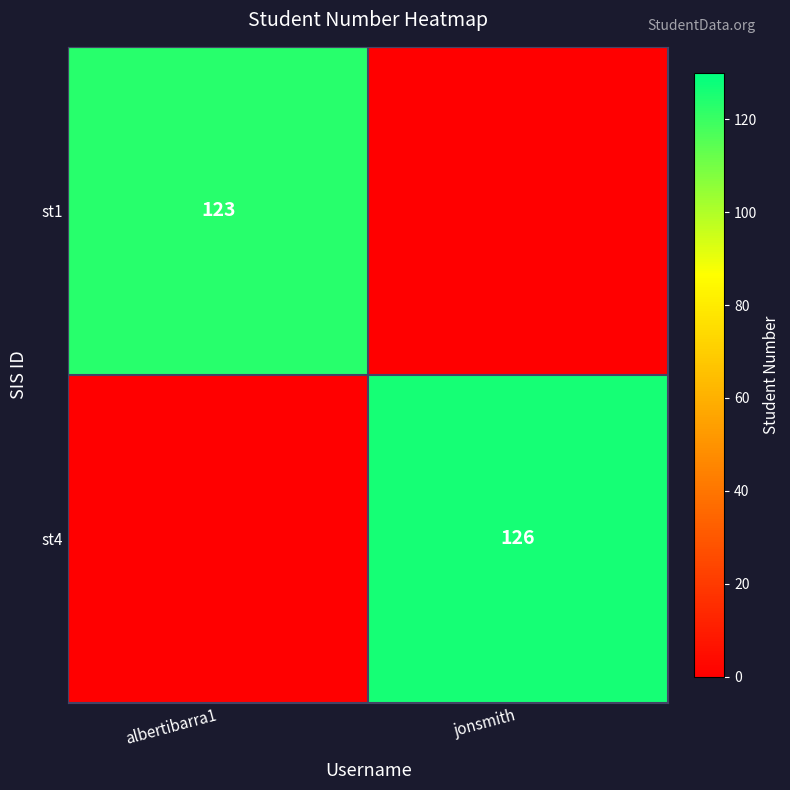

True or false: st4 has a value of 126 at jonsmith.

True